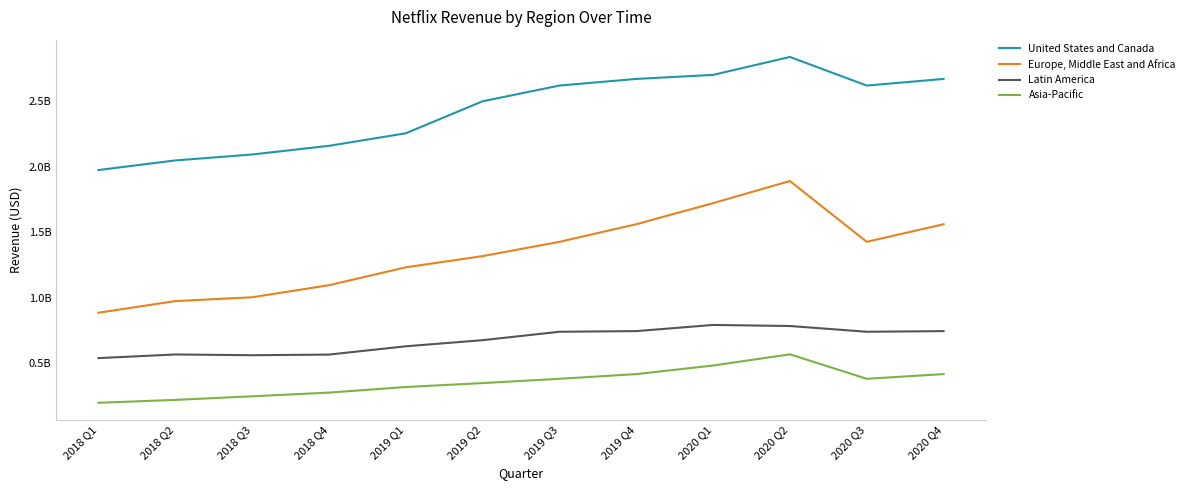

At how many categories does at least one series exceed 1775935549?

12